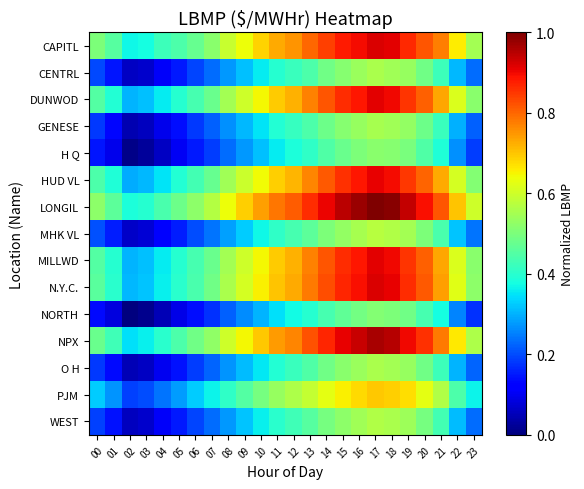

What is the greatest value displayed?

1.0